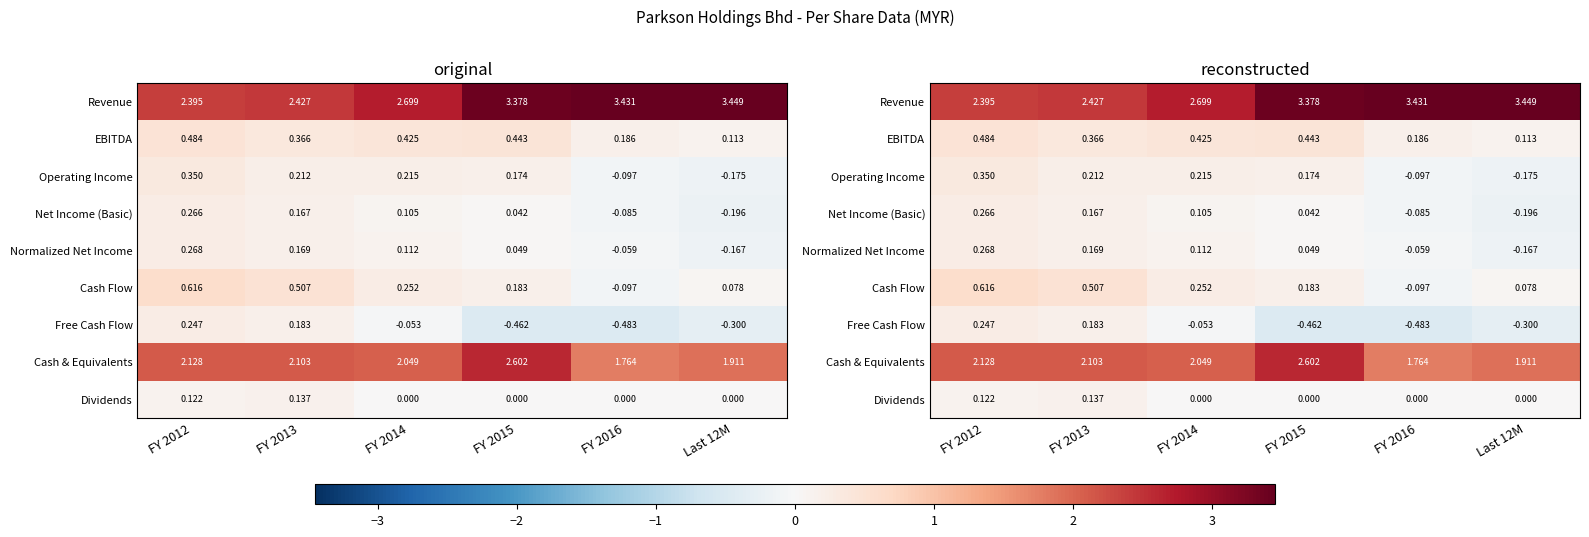

Read the Operating Income value at FY 2012.

0.4